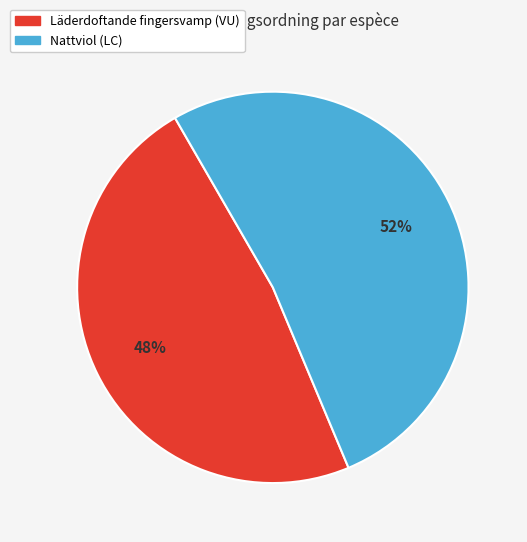

Combined, do Läderdoftande fingersvamp (VU) and Nattviol (LC) account for over 50%?

Yes